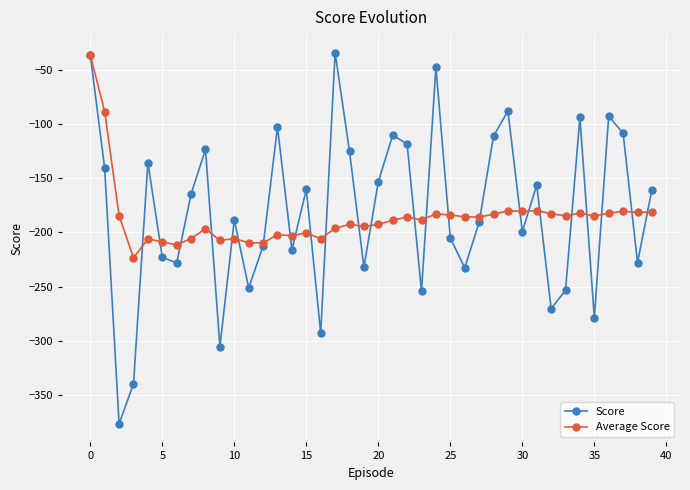

Which series has the largest range (max minus min)?

Score